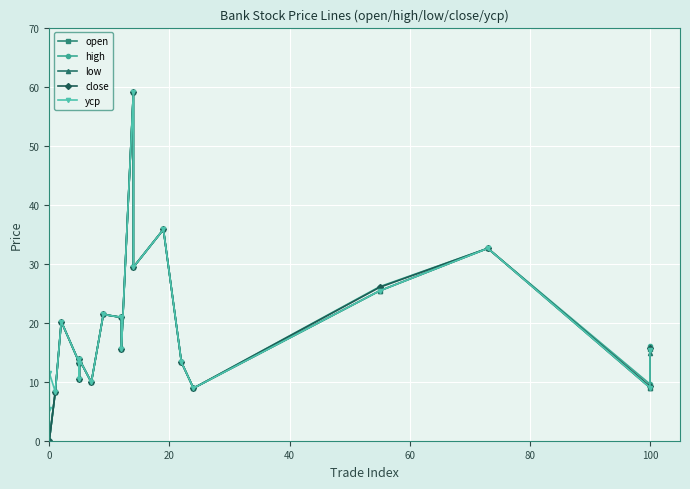

What is the lowest value of the ycp series?

5.4